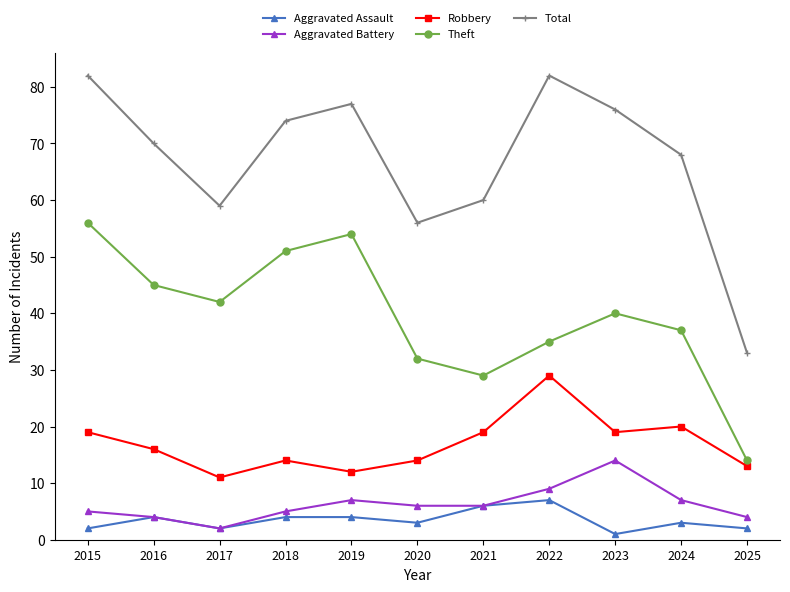

True or false: Robbery and Theft intersect in this chart.

False